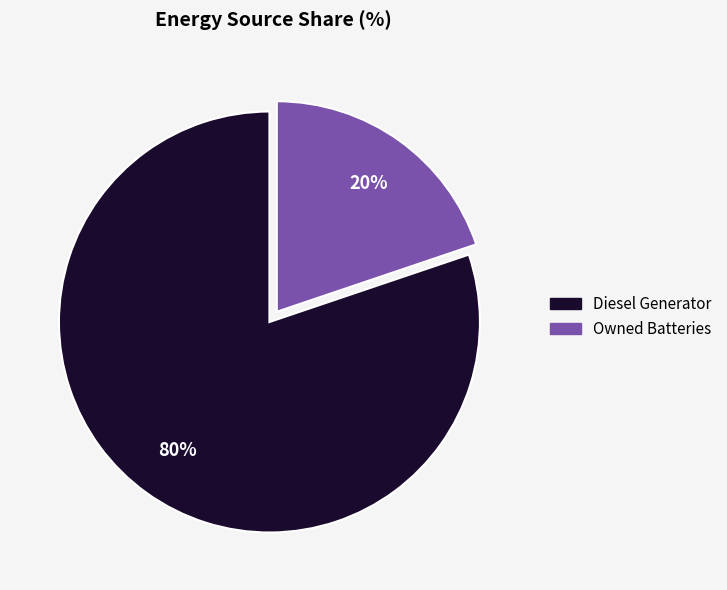

Do Diesel Generator and Owned Batteries together represent more than half of the pie?

Yes